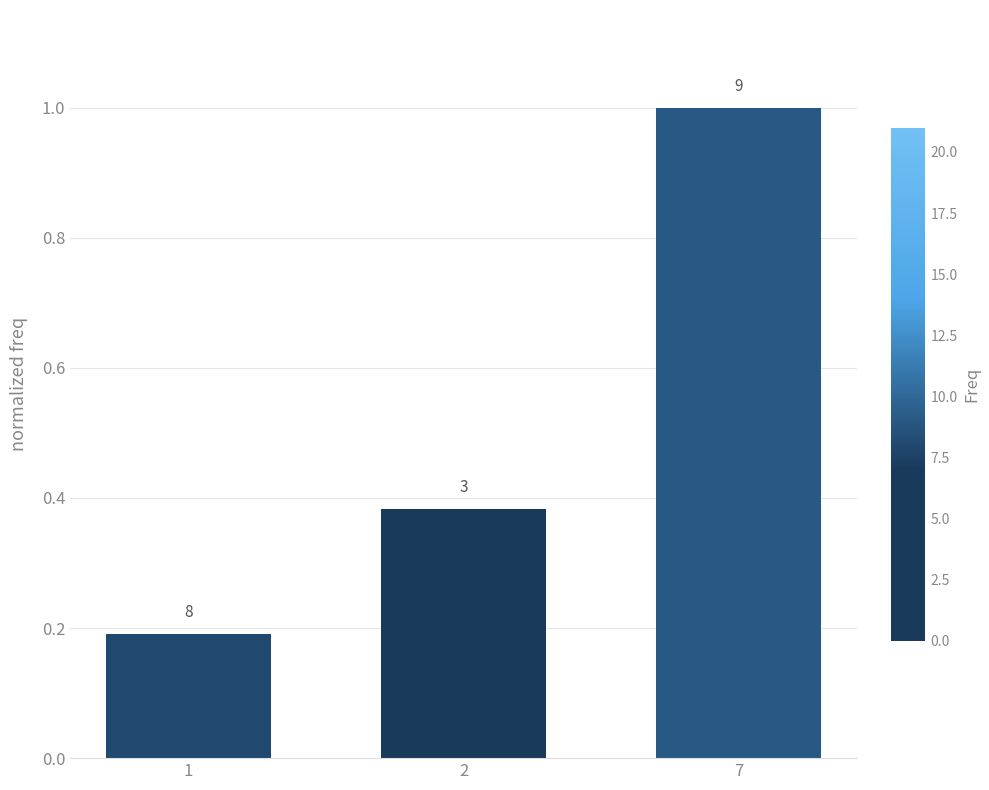

Reading left to right, list all the values displayed in this chart.

0.2	0.4	1.0